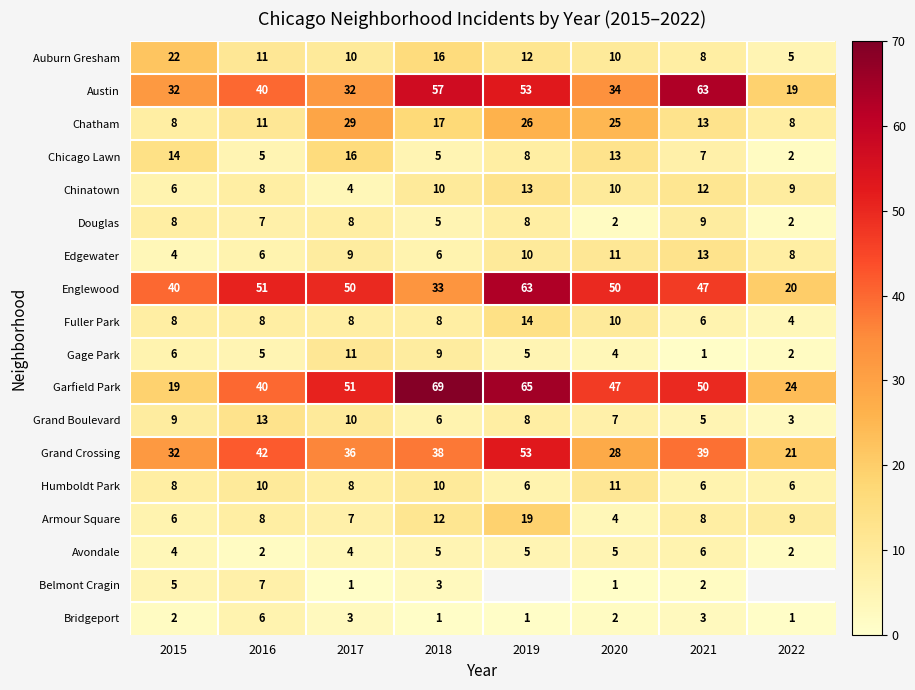

Is it true that Douglas equals 8 at 2015?

True